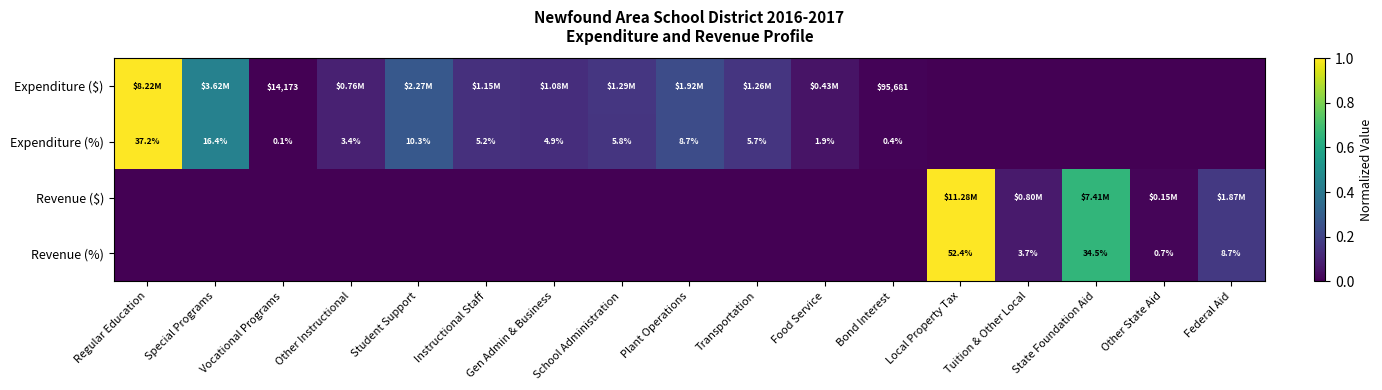

Which series changed the most between Regular Education and Student Support?

Expenditure ($)